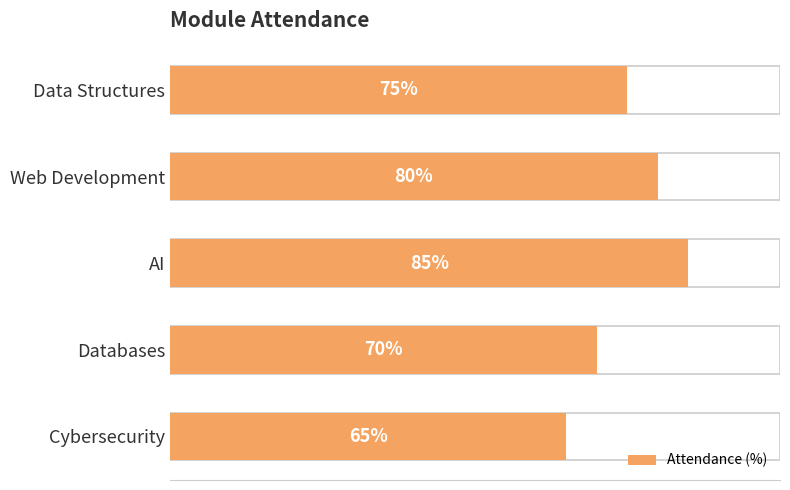

Count the values in the range 70 to 80.

3